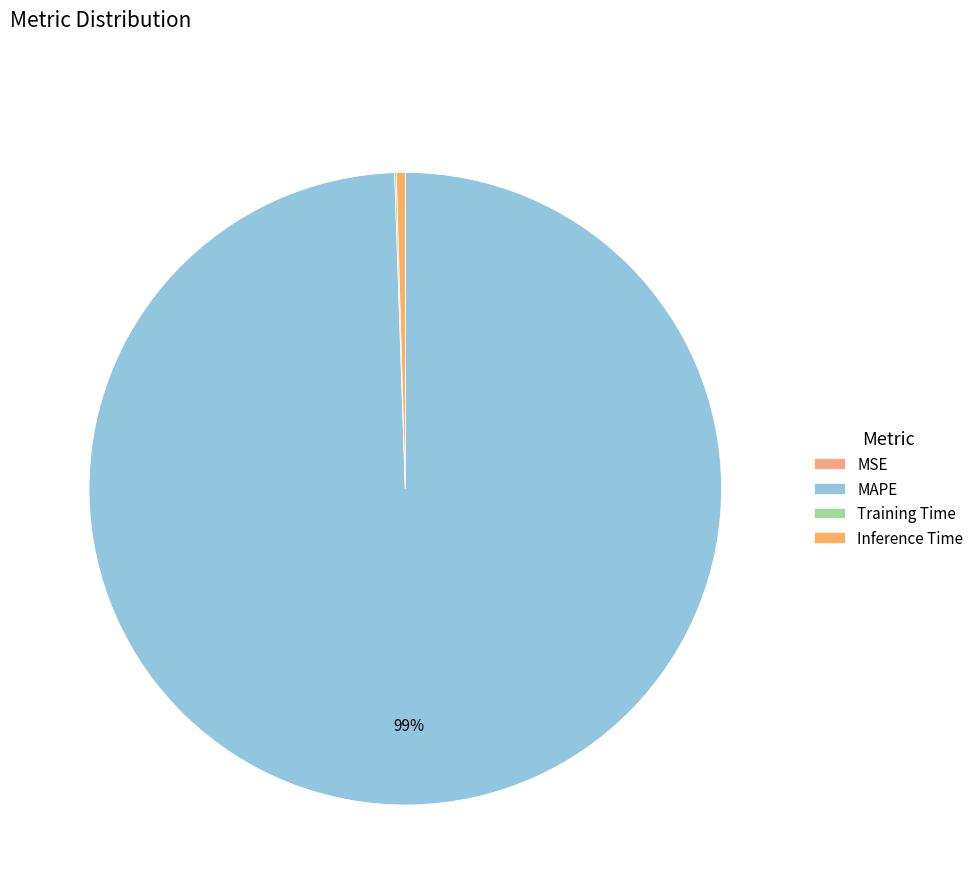

Which has a higher value, Inference Time or MSE?

Inference Time